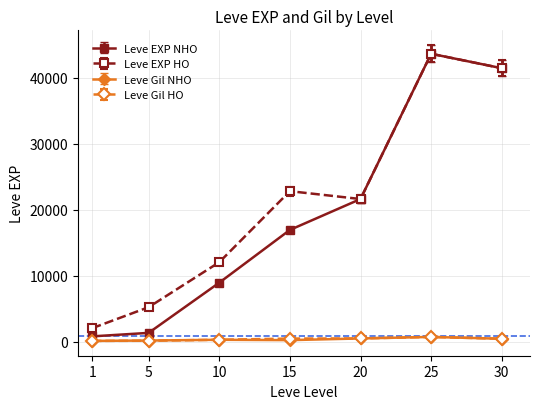

What is the maximum value shown in the chart?

43600